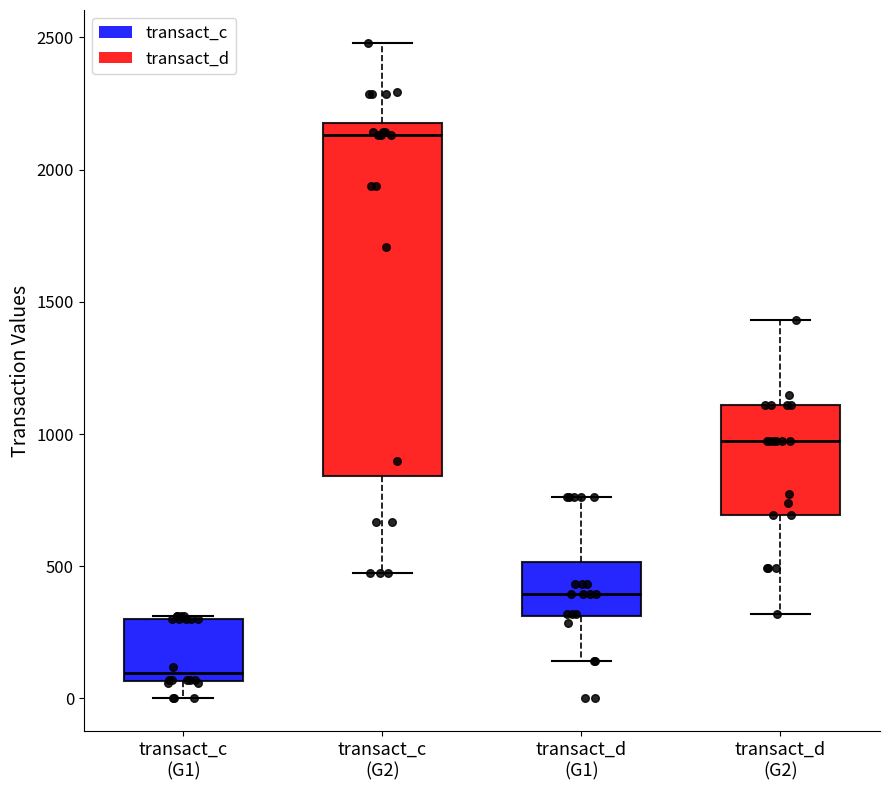

Which box's median line is the highest?

transact_c (G2)